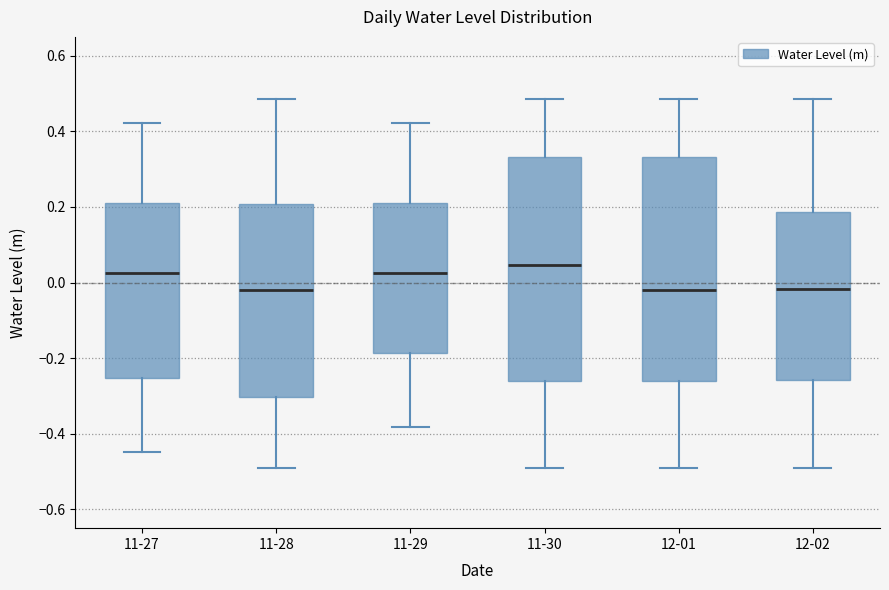

Where does the upper whisker of the box for 12-02 end on the y-axis? The values are not printed on the chart, so give them approximately, as read against the axis.

0.48